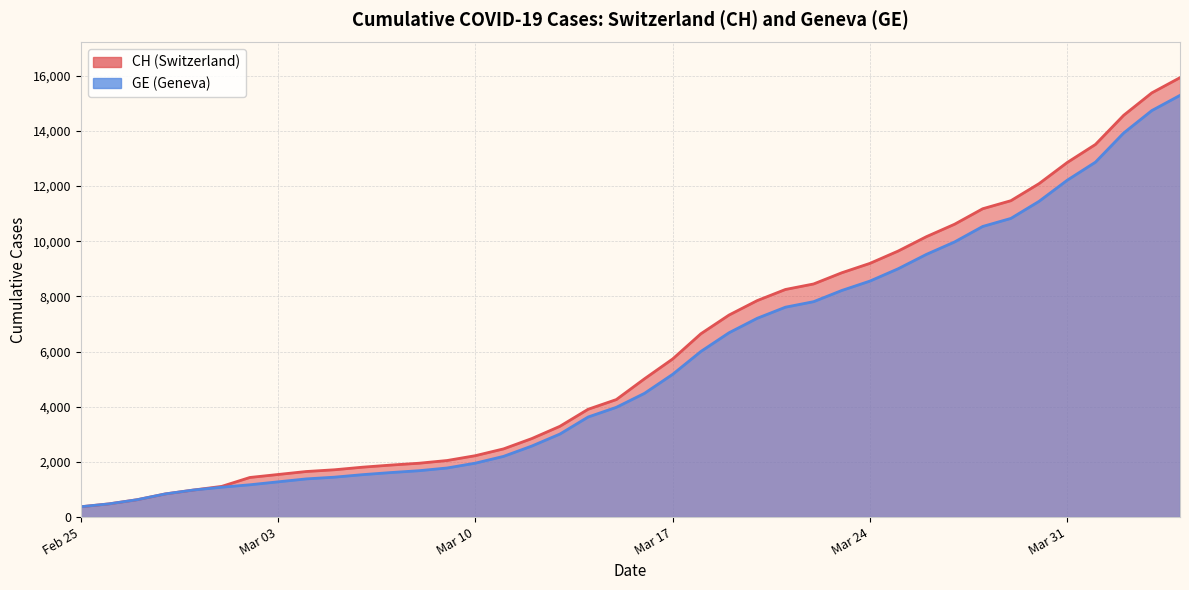

What is the minimum value for CH?

375